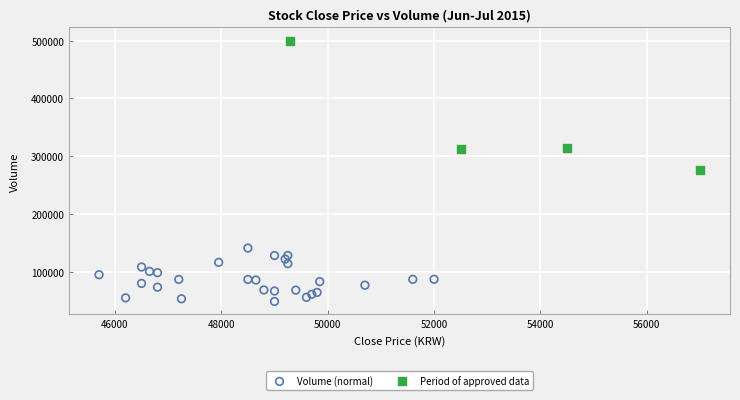

What are all the series names shown in the legend?

Volume (normal), Period of approved data